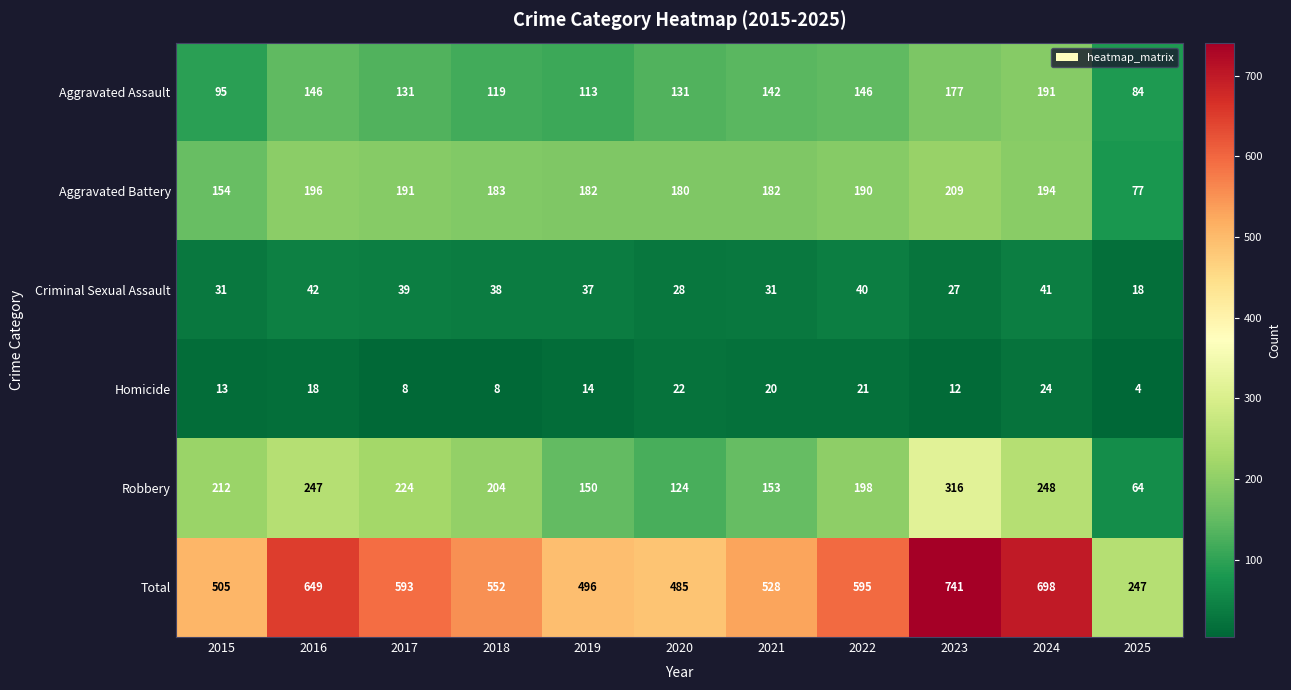

At which label is Total closest to 494?

2019